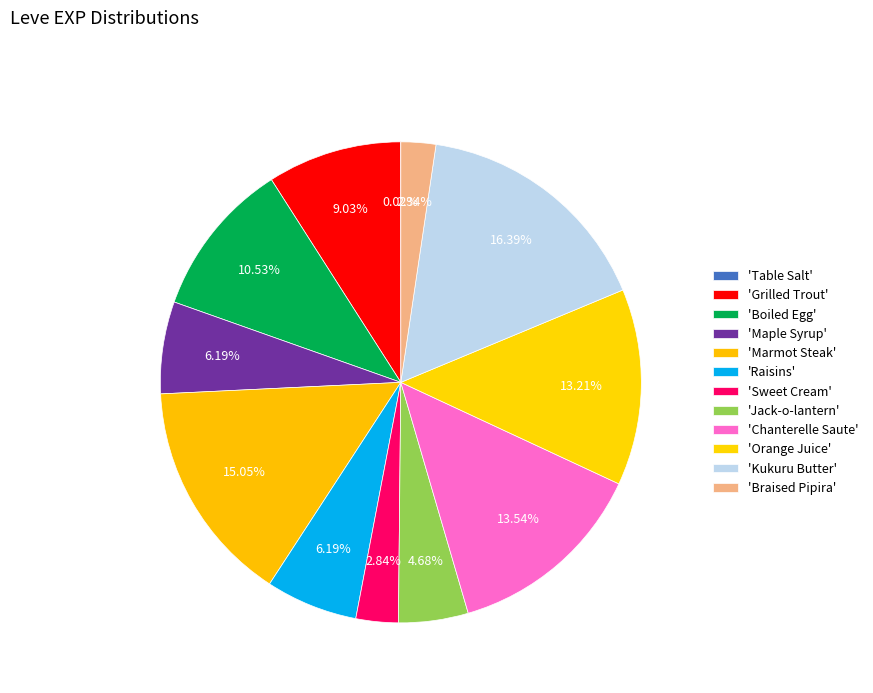

How many slices are in this pie chart?

12